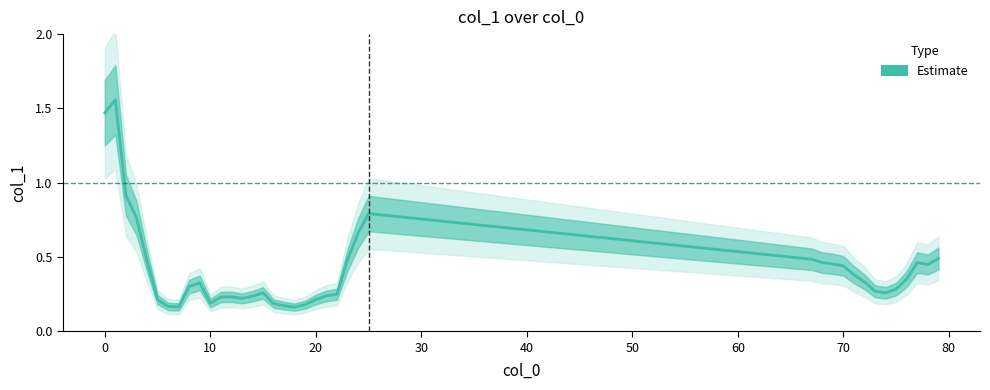

What is the label of the 18th point from the left?

17